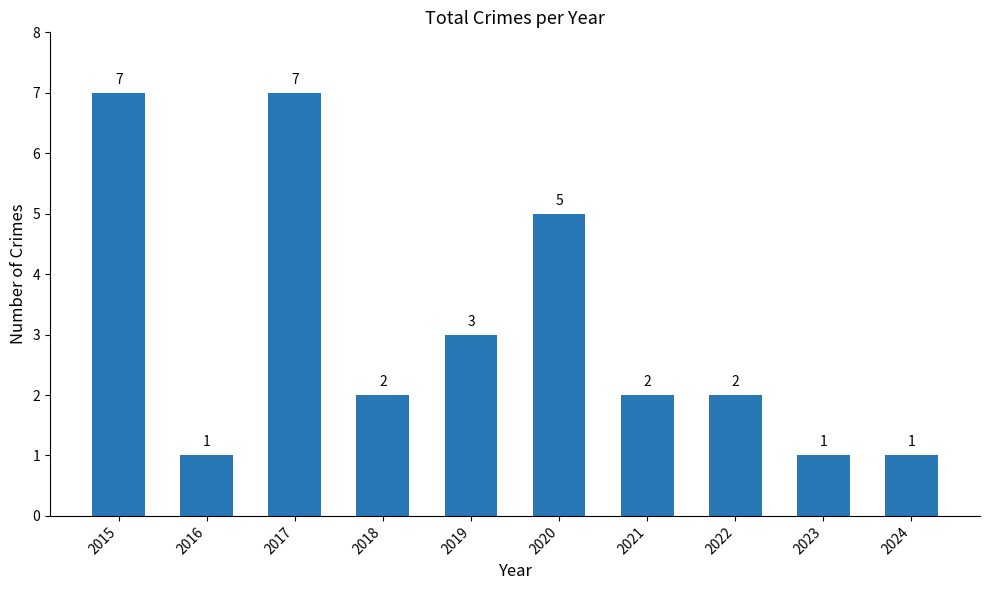

Reading left to right, what are all the values shown in this chart?

2015=7	2016=1	2017=7	2018=2	2019=3	2020=5	2021=2	2022=2	2023=1	2024=1